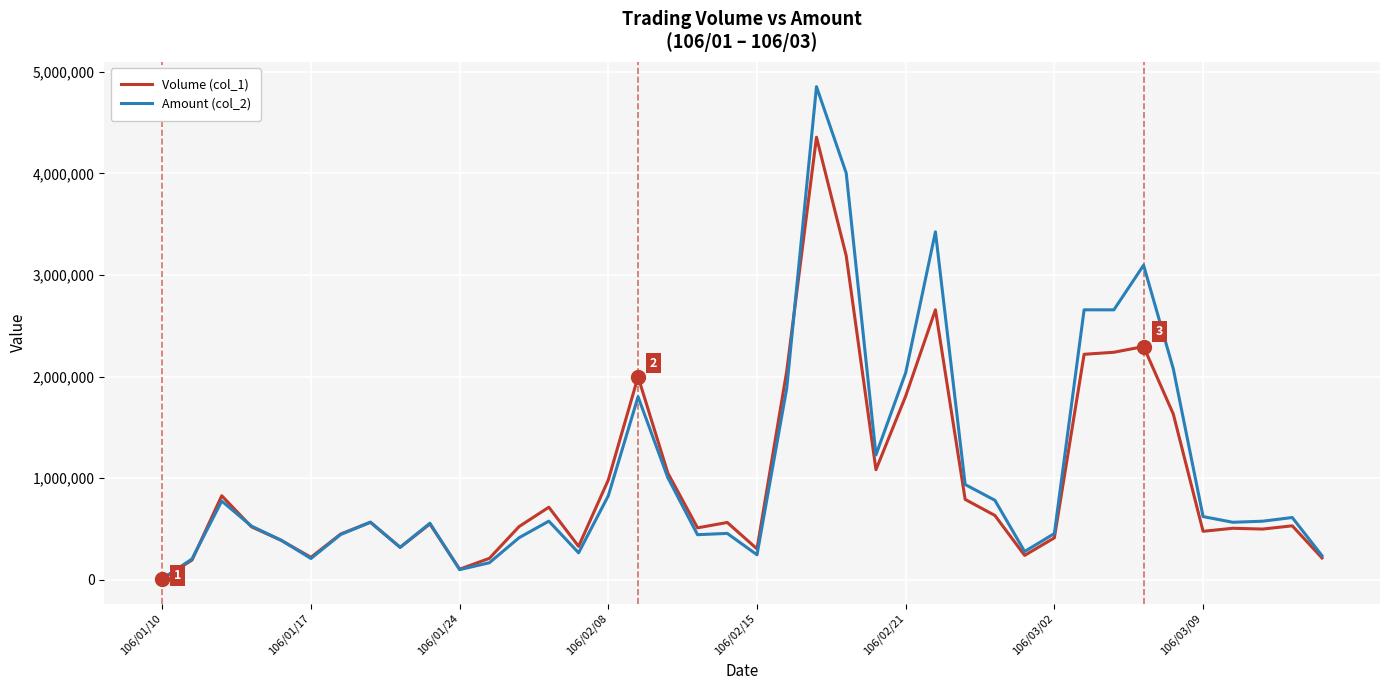

List the series in order of their peak value, lowest first.

Volume (col_1), Amount (col_2)